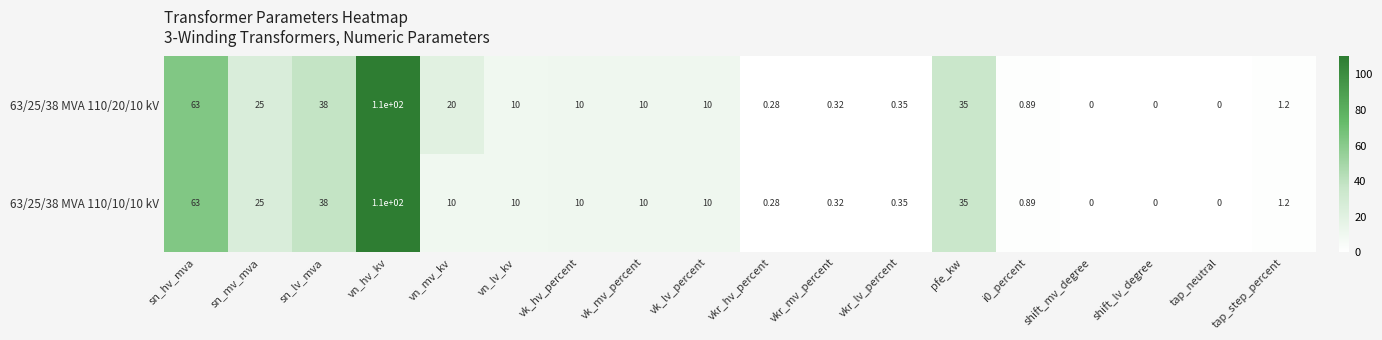

Is the value of 63/25/38 MVA 110/20/10 kV at pfe_kw greater than the value of 63/25/38 MVA 110/10/10 kV at vn_lv_kv?

Yes